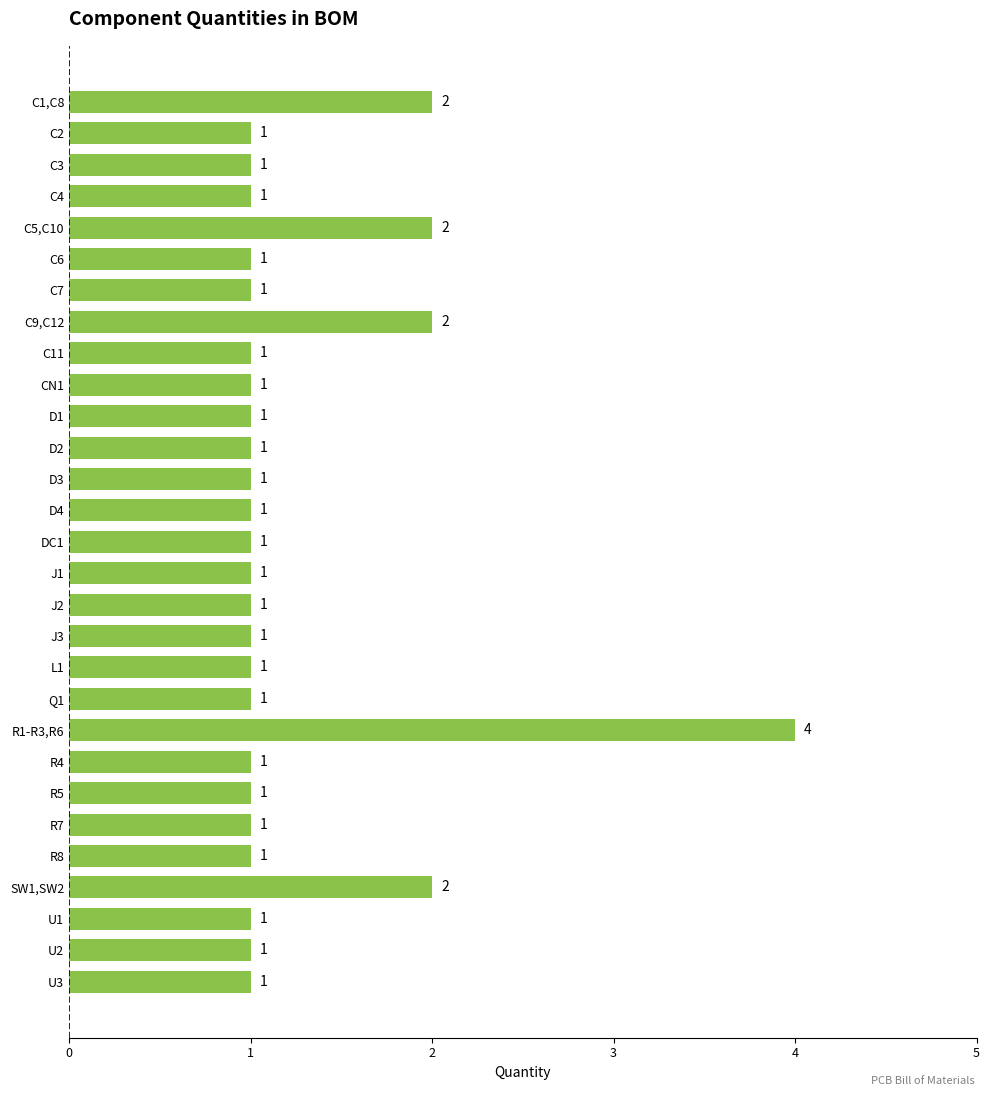

What is the label of the 7th bar from the top?

C7